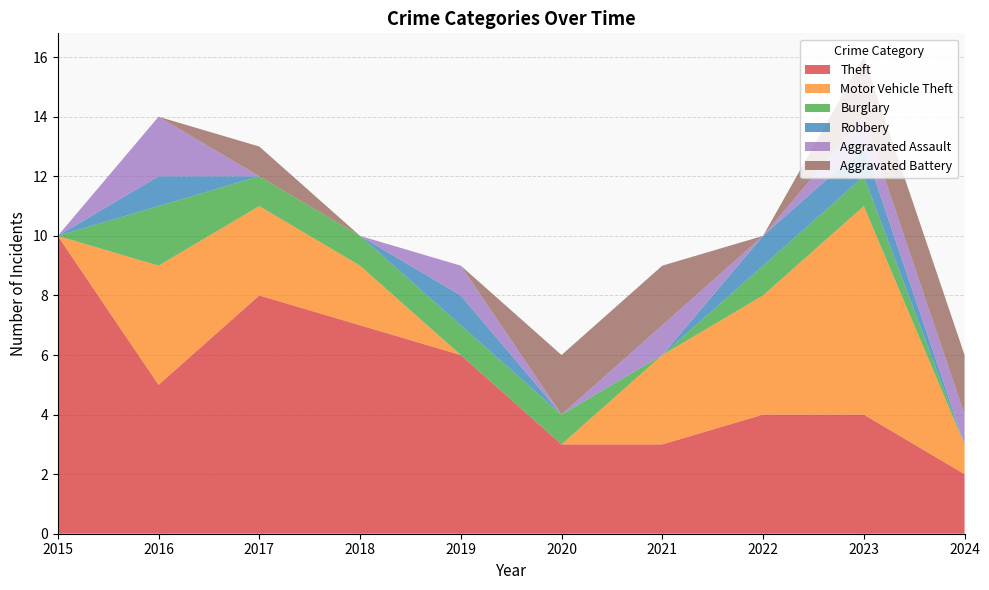

Reading left to right, extract all data points from this chart.

Theft: 2015=10	2016=5	2017=8	2018=7	2019=6	2020=3	2021=3	2022=4	2023=4	2024=2
Motor Vehicle Theft: 2015=0	2016=4	2017=3	2018=2	2019=0	2020=0	2021=3	2022=4	2023=7	2024=1
Burglary: 2015=0	2016=2	2017=1	2018=1	2019=1	2020=1	2021=0	2022=1	2023=1	2024=0
Robbery: 2015=0	2016=1	2017=0	2018=0	2019=1	2020=0	2021=0	2022=1	2023=1	2024=0
Aggravated Assault: 2015=0	2016=2	2017=0	2018=0	2019=1	2020=0	2021=1	2022=0	2023=1	2024=1
Aggravated Battery: 2015=0	2016=0	2017=1	2018=0	2019=0	2020=2	2021=2	2022=0	2023=2	2024=2